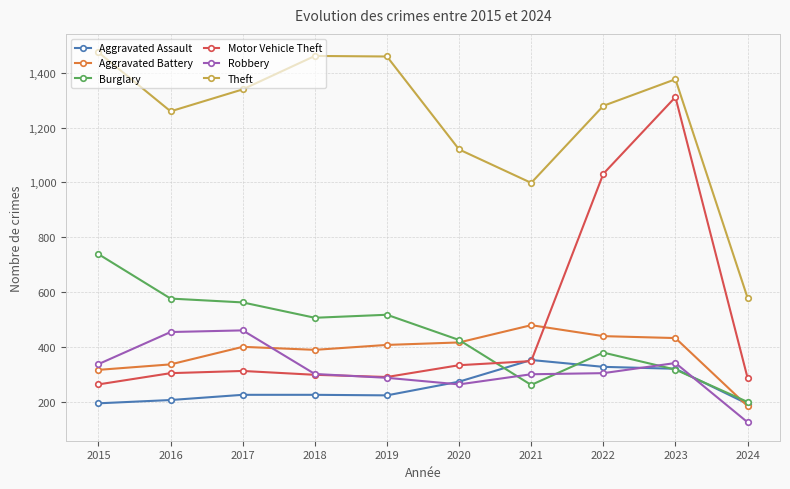

What is the average value of the Motor Vehicle Theft series?

478